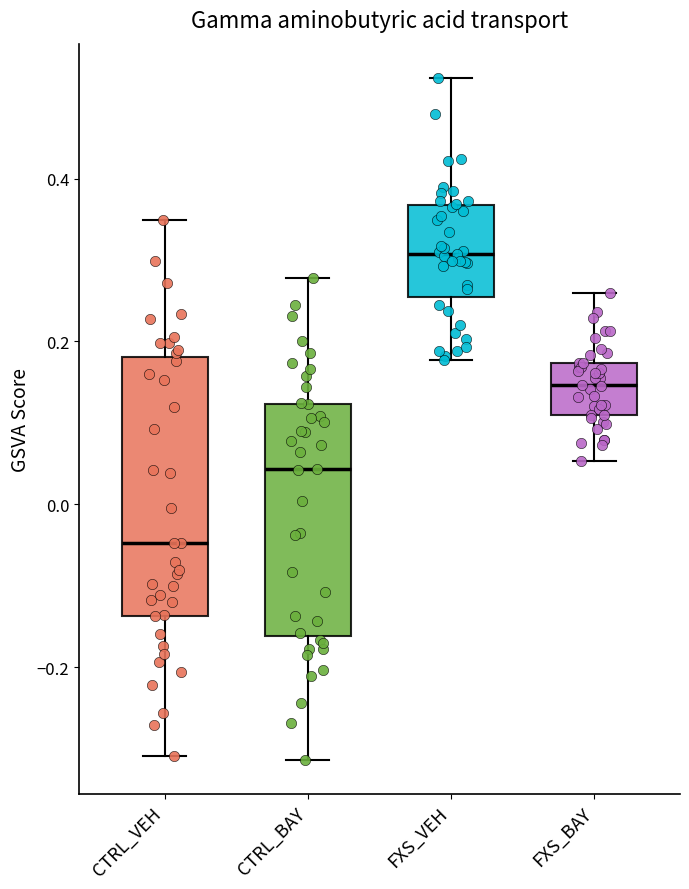

Reading left to right, read every box against the y-axis: the position of its median line, the range the box covers, and the ends of its whiskers. The values are not printed on the chart, so give them approximately, as read against the axis.

CTRL_VEH: median -0.04, box -0.14 to 0.18, whiskers -0.30 to 0.34
CTRL_BAY: median 0.04, box -0.16 to 0.12, whiskers -0.32 to 0.28
FXS_VEH: median 0.30, box 0.26 to 0.36, whiskers 0.18 to 0.52
FXS_BAY: median 0.14, box 0.10 to 0.18, whiskers 0.06 to 0.26